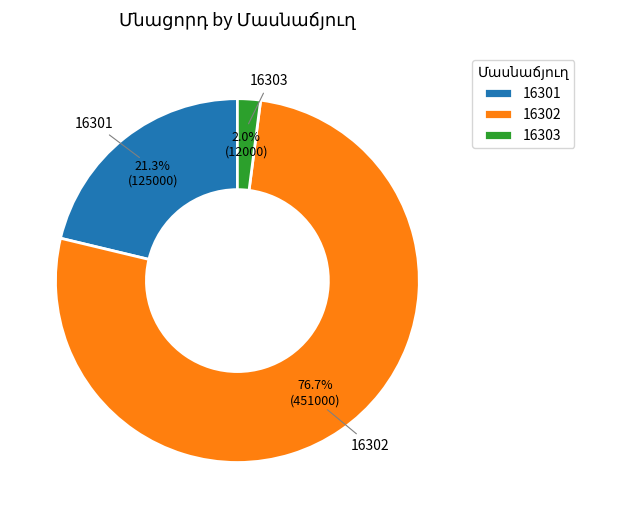

Is there a majority slice in this chart?

Yes